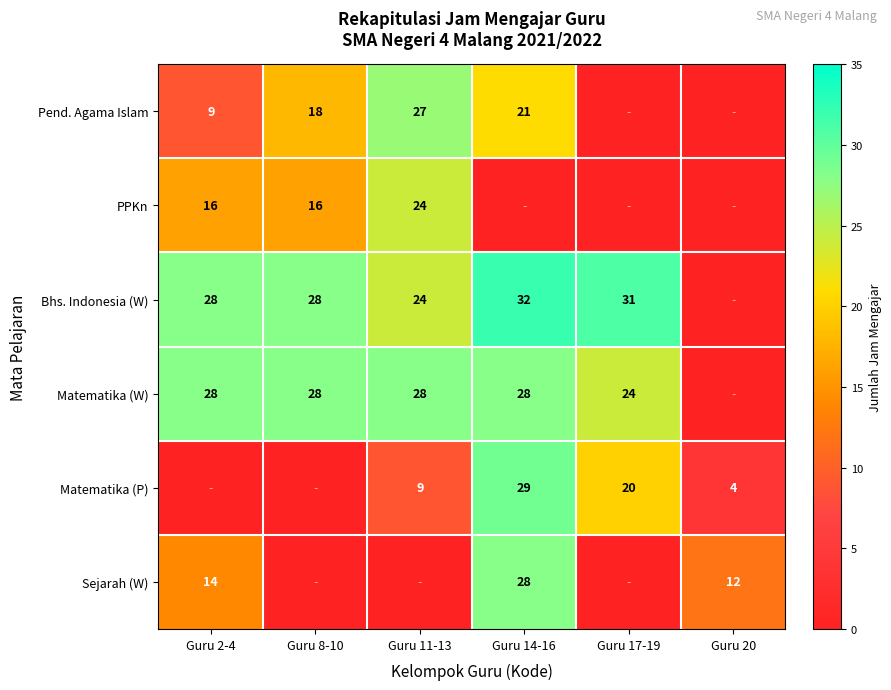

What is the sum of the Matematika (W) values at Guru 2-4 and Guru 14-16?

56